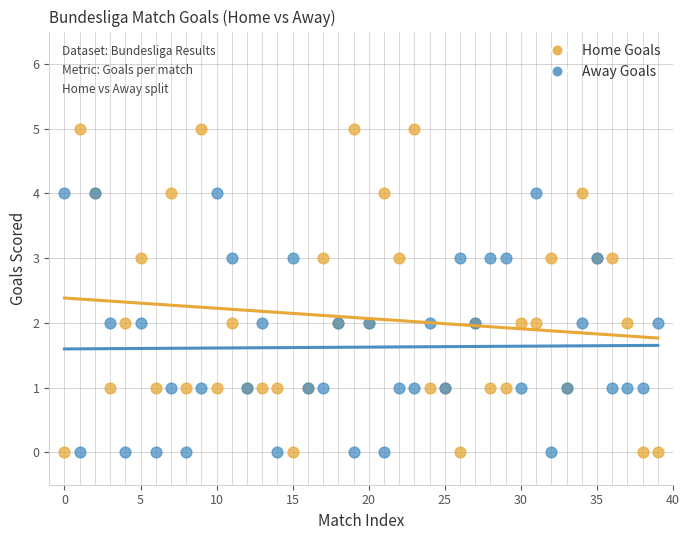

Which series contains the highest Y value?

Home Goals